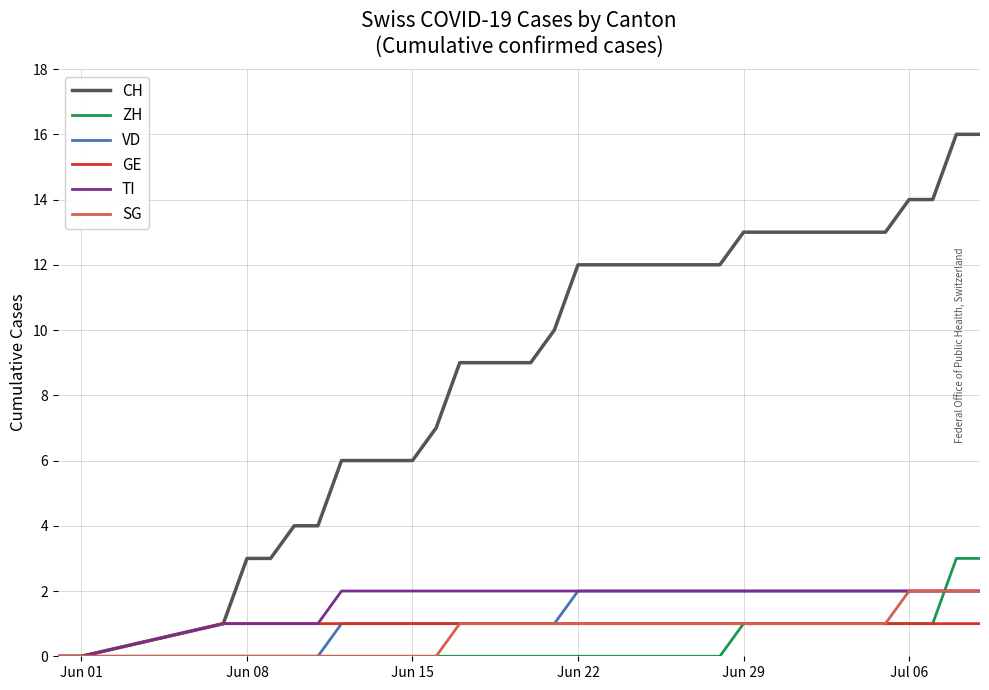

Which series has the largest total across all categories?

CH